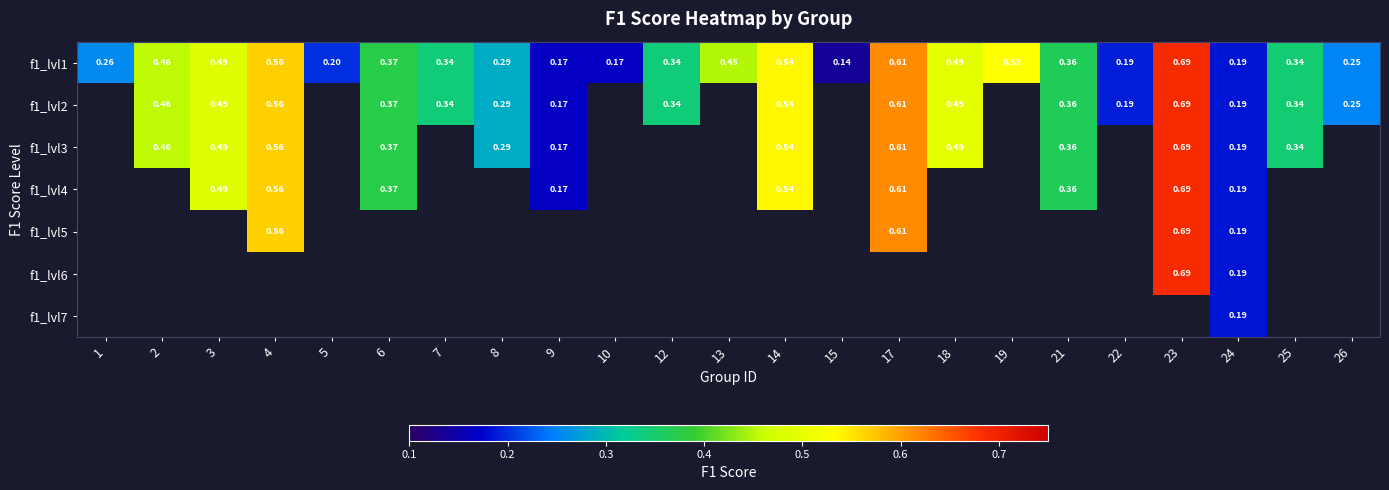

How many values in the f1_lvl4 series exceed 0?

9